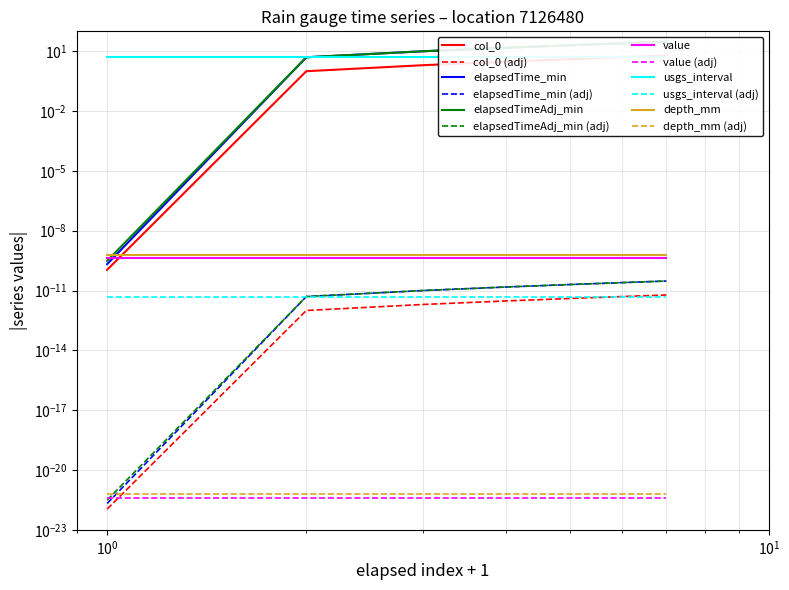

Which series has the largest total across all categories?

elapsedTimeAdj_min